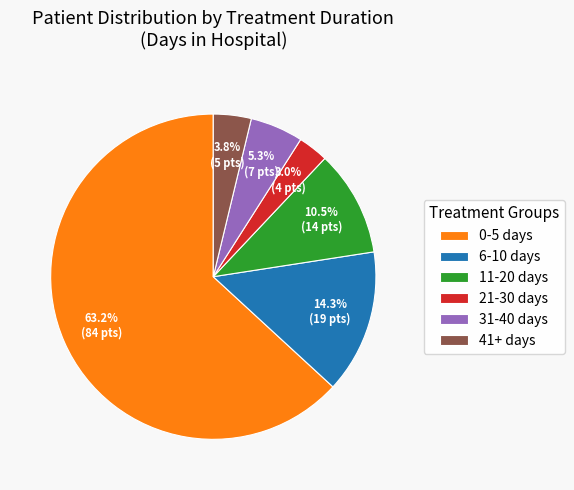

What is the smallest slice in the pie chart?

21-30 days